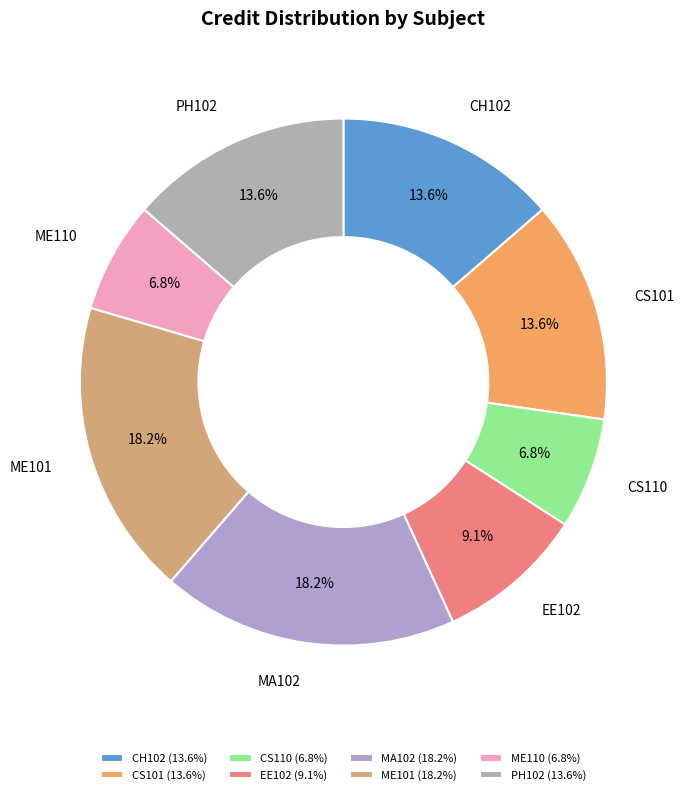

Does any single category account for the majority?

No